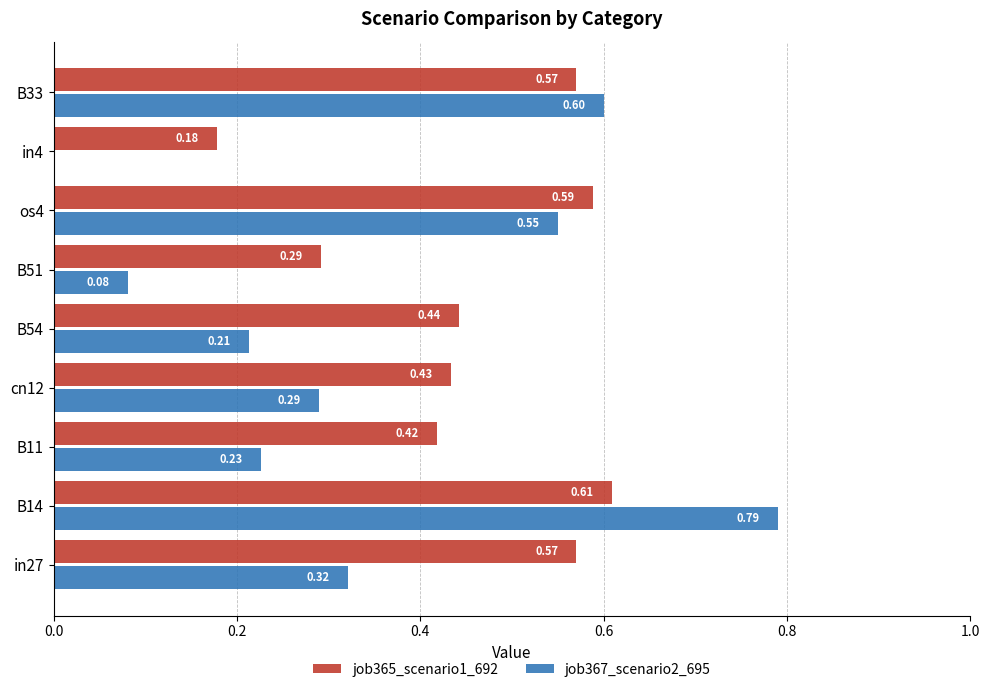

Which series changed the most between in27 and cn12?

job365_scenario1_692